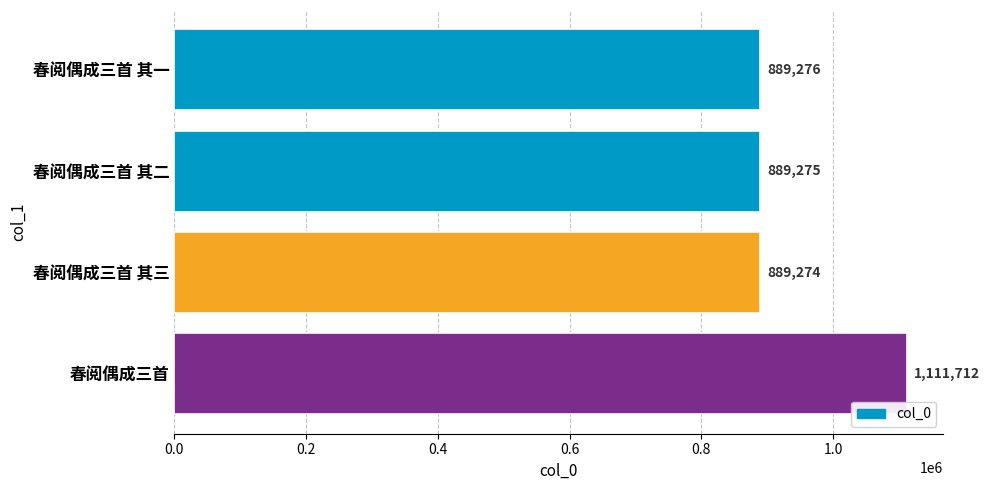

The value at 春阅偶成三首 其三 is 889274. True or false?

True